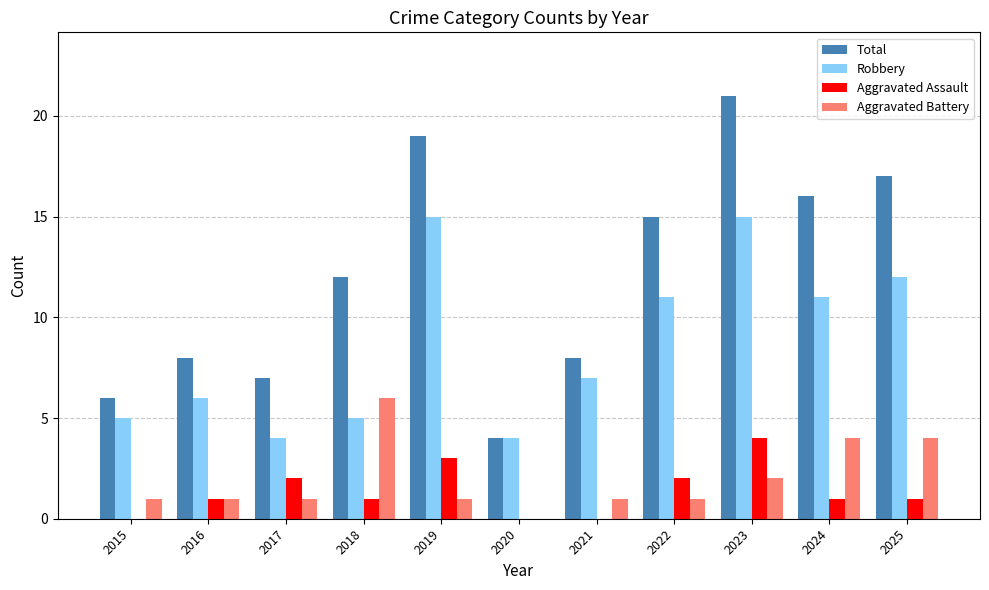

Reading left to right, transcribe all the data shown in this chart.

Total: 6	8	7	12	19	4	8	15	21	16	17
Robbery: 5	6	4	5	15	4	7	11	15	11	12
Aggravated Assault: 0	1	2	1	3	0	0	2	4	1	1
Aggravated Battery: 1	1	1	6	1	0	1	1	2	4	4